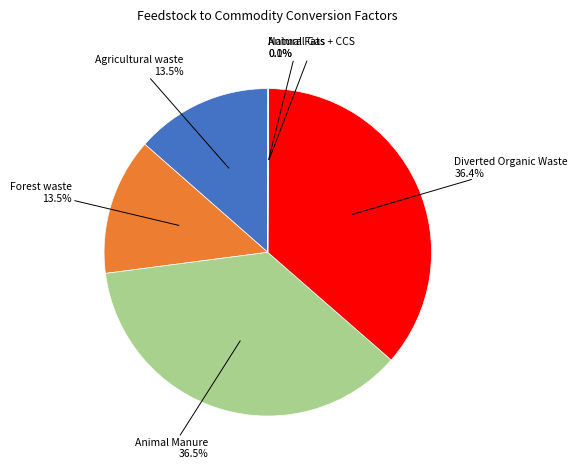

Which has a higher value, Forest waste or Animal Manure?

Animal Manure